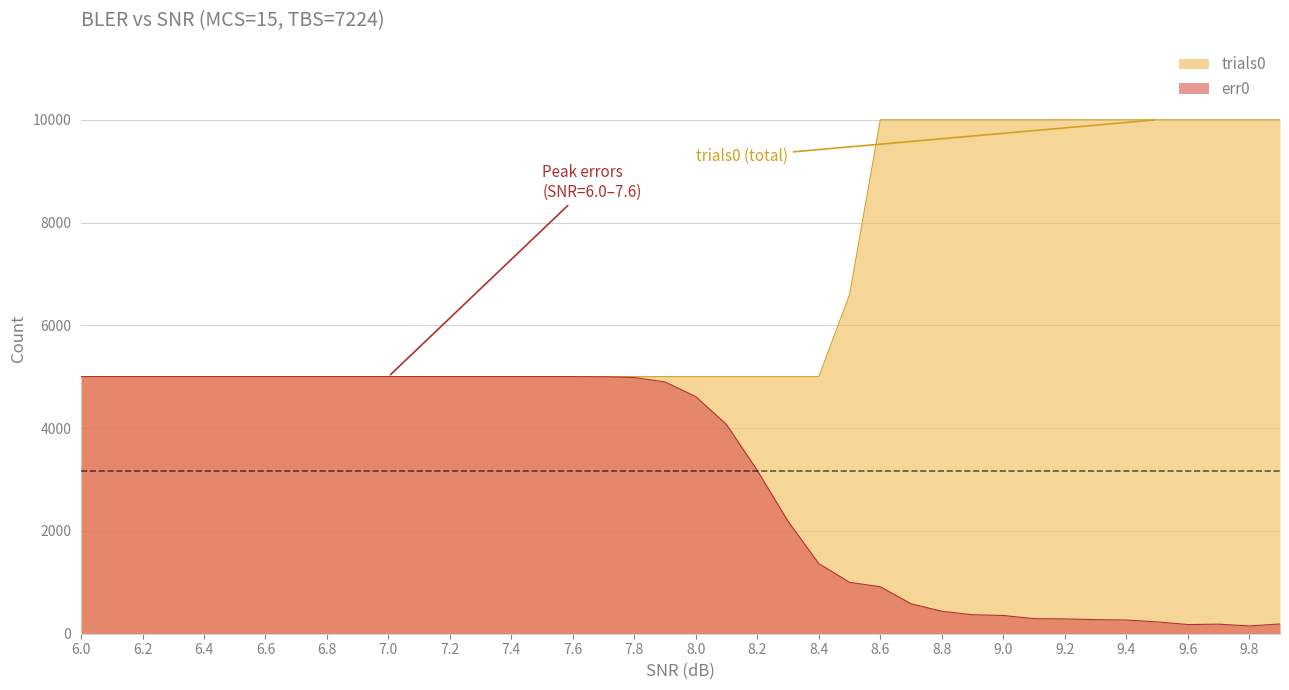

How many data points in err0 are less than 4898?

20